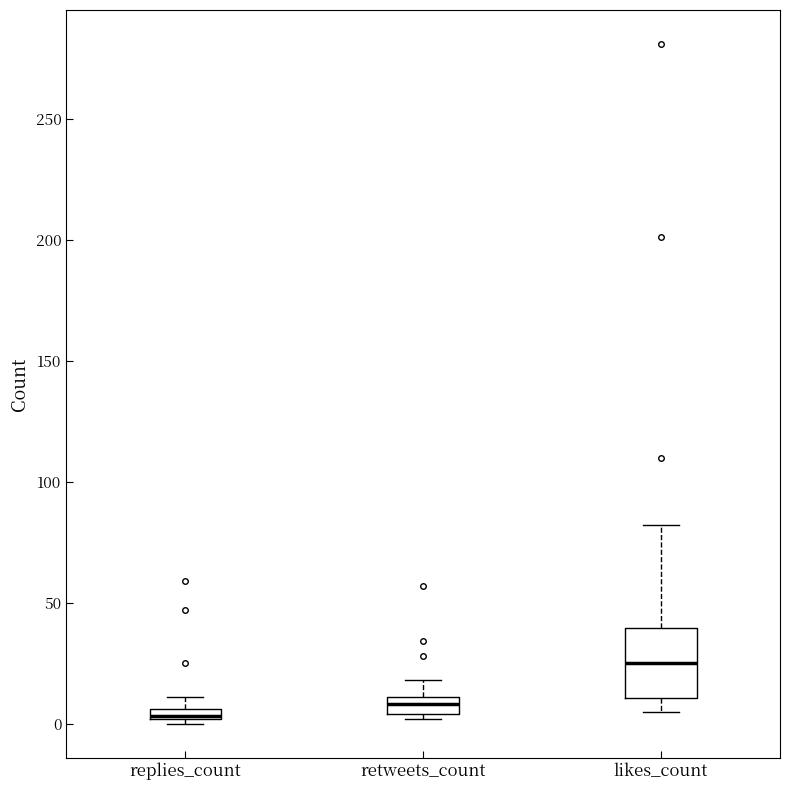

Which box is the tallest, from its lower edge to its upper edge?

likes_count